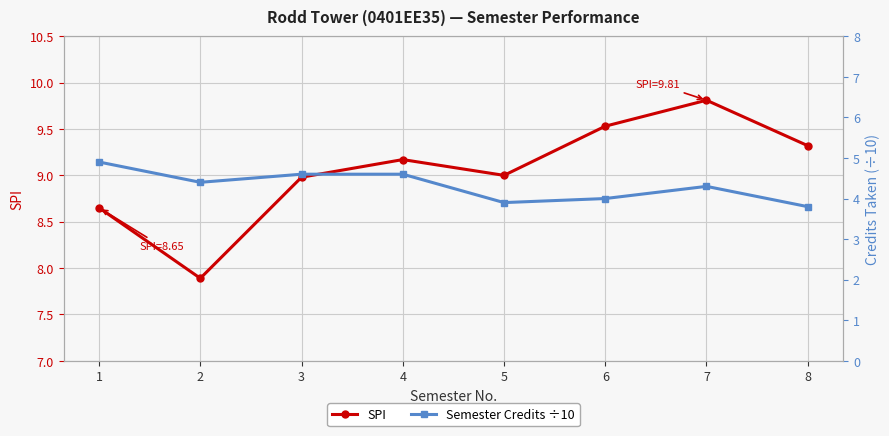

True or false: SPI and Semester Credits ÷10 cross at least once.

False